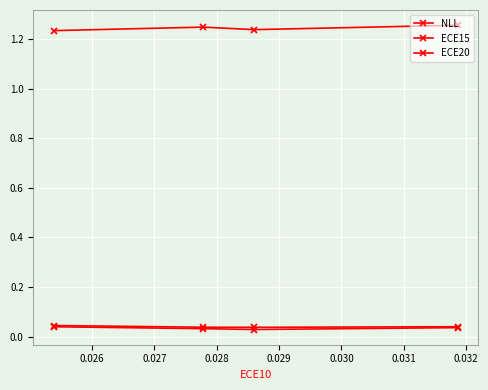

What is the spread (max minus min) of values at 0.027?

1.2